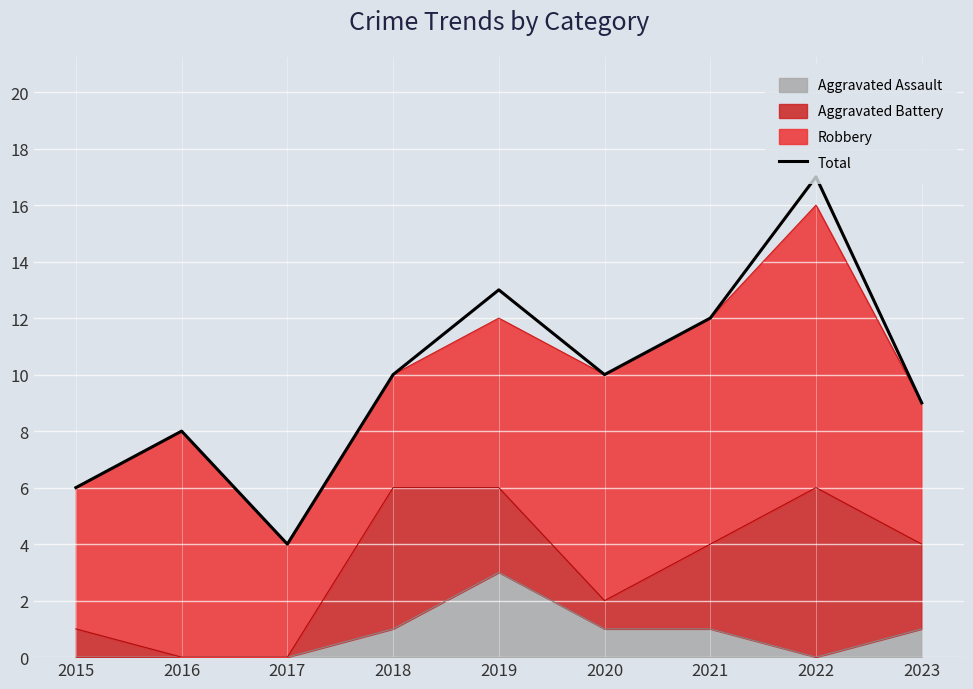

List the labels in order of value, largest first.

2022, 2019, 2021, 2018, 2020, 2023, 2016, 2015, 2017